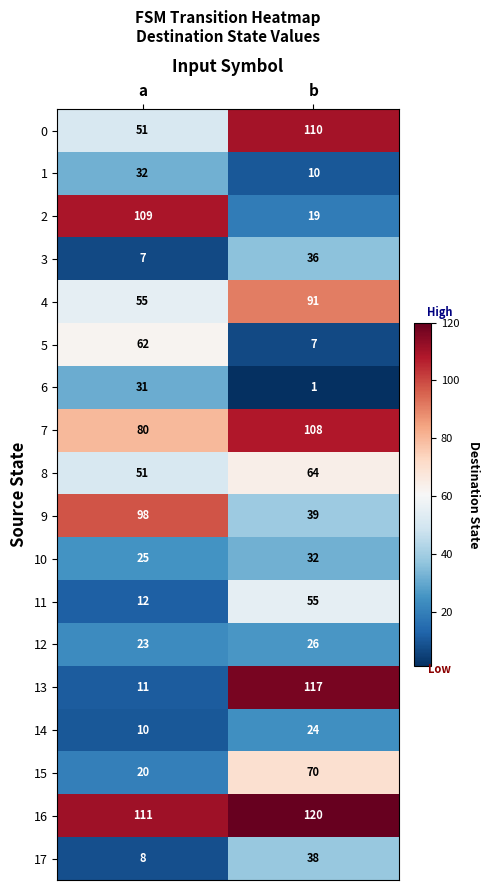

Which label corresponds to the largest value in the chart?

b